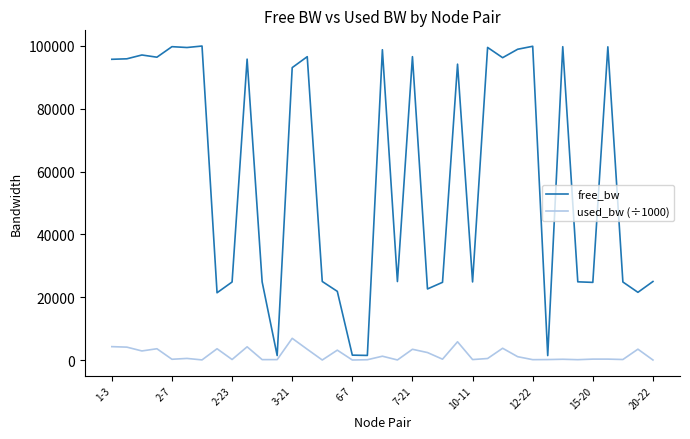

What is the maximum value shown in the chart?

99966.4